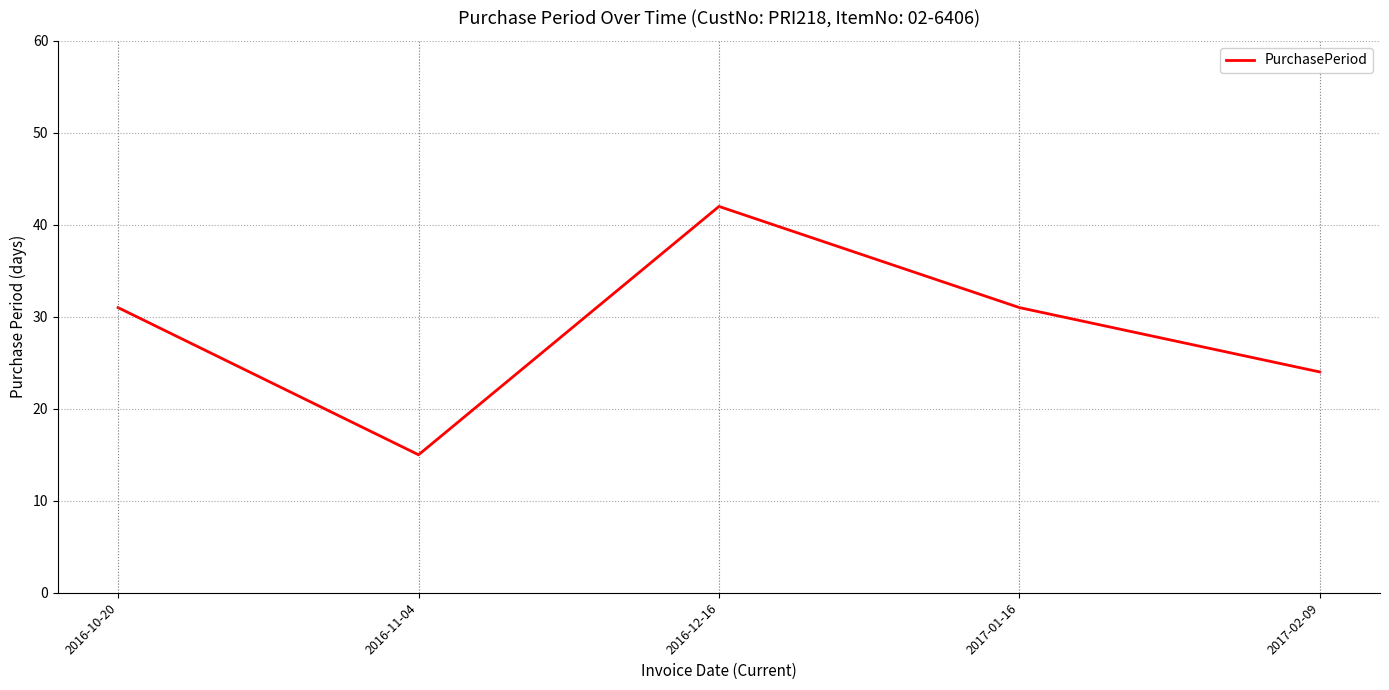

What is the smallest value displayed?

15